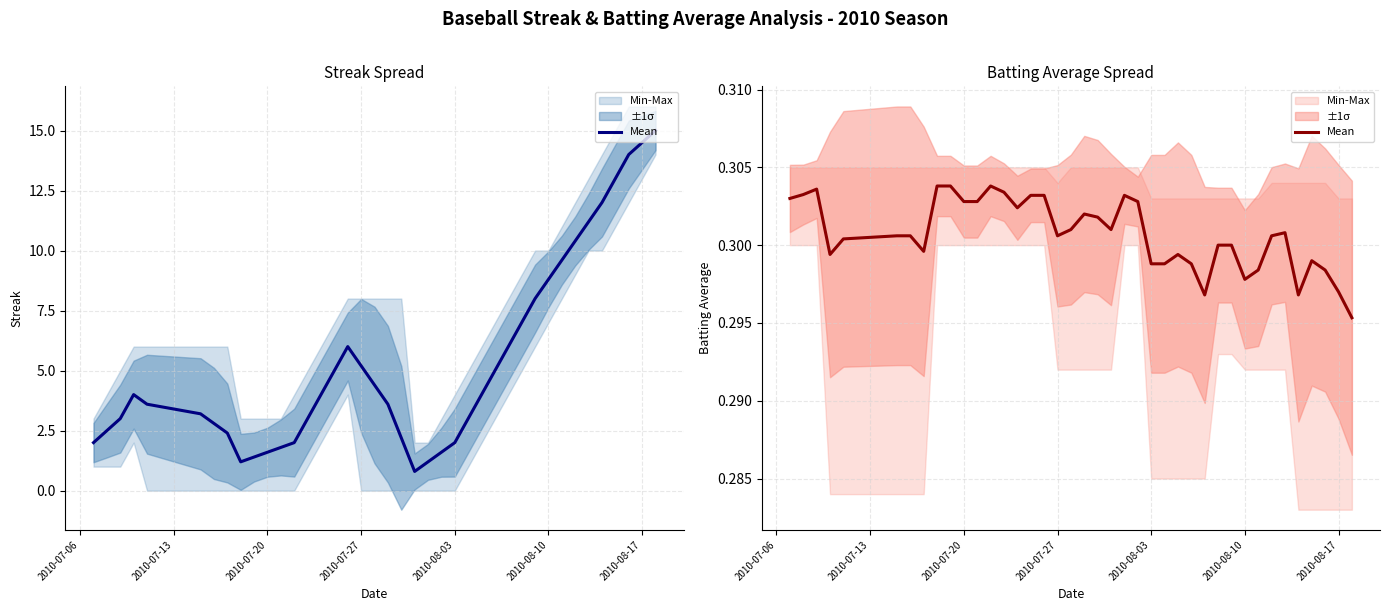

How many data points does each series have?

40